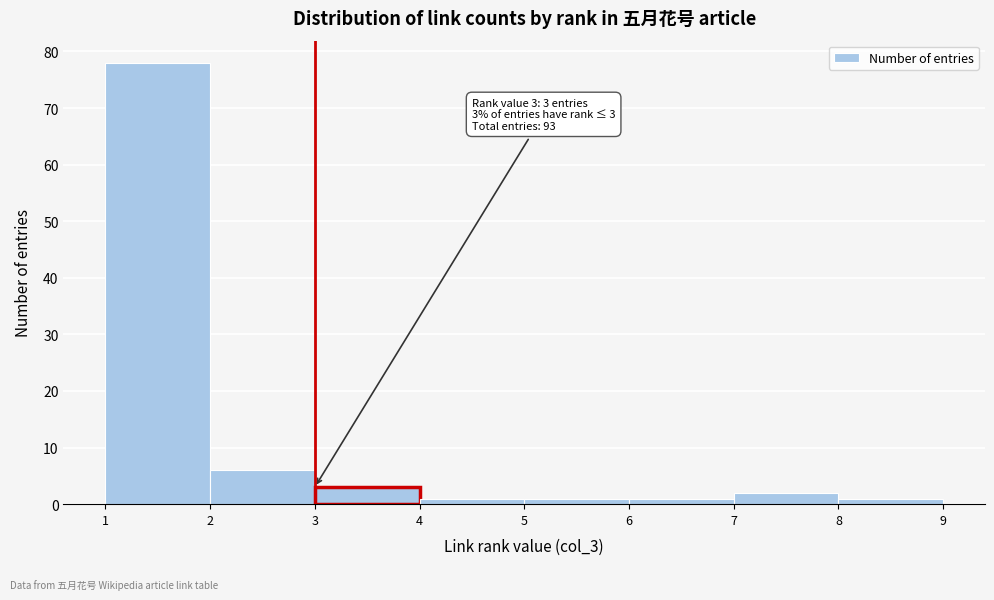

Which range on the x-axis has the tallest bar?

1 to 2